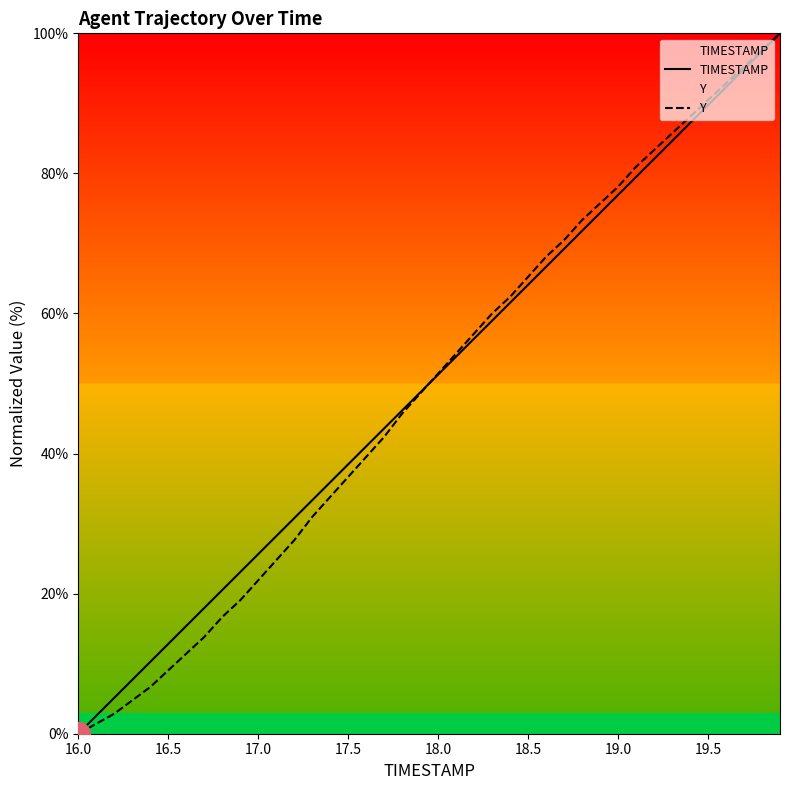

What is the maximum value for TIMESTAMP?

100.0